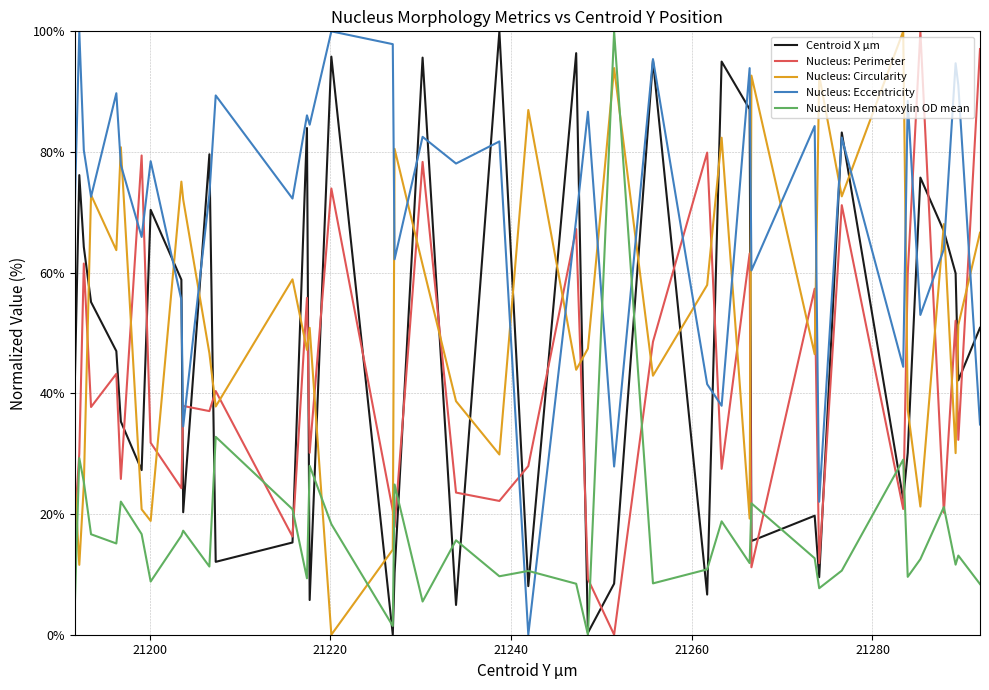

What is the difference between the maximum and minimum values in the Nucleus: Perimeter series?

100.0